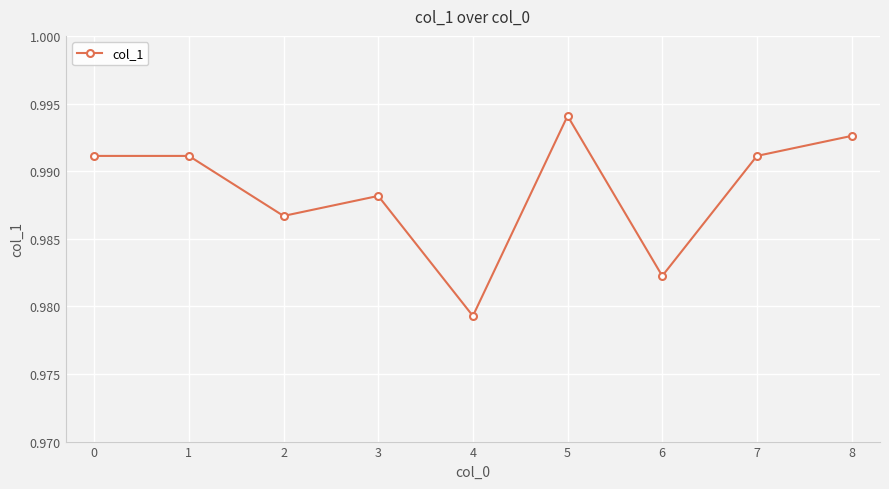

What is the sum of the values at 2 and 3?

2.0